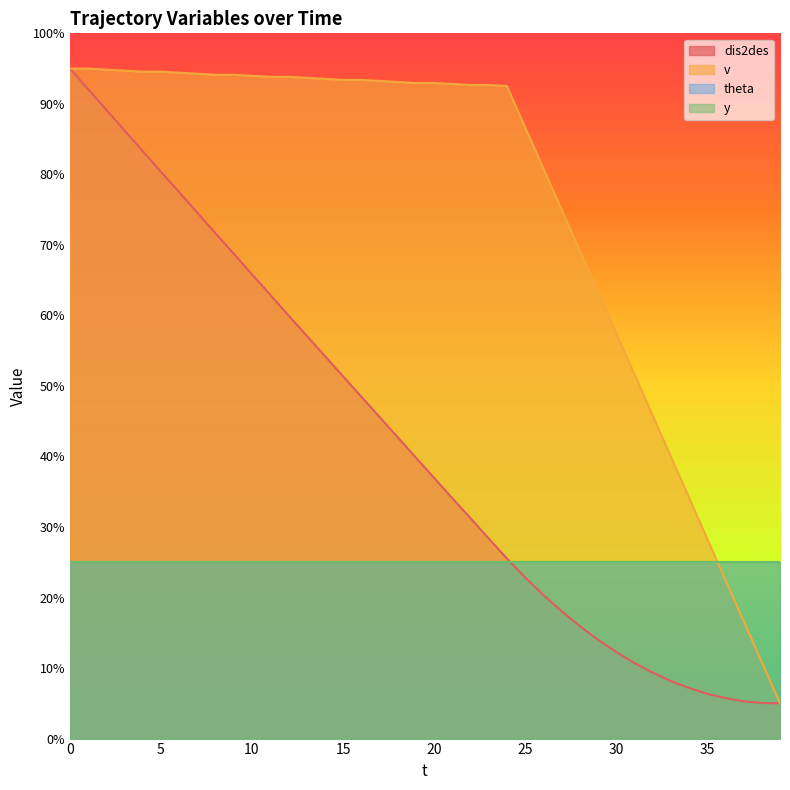

True or false: v and dis2des intersect in this chart.

False